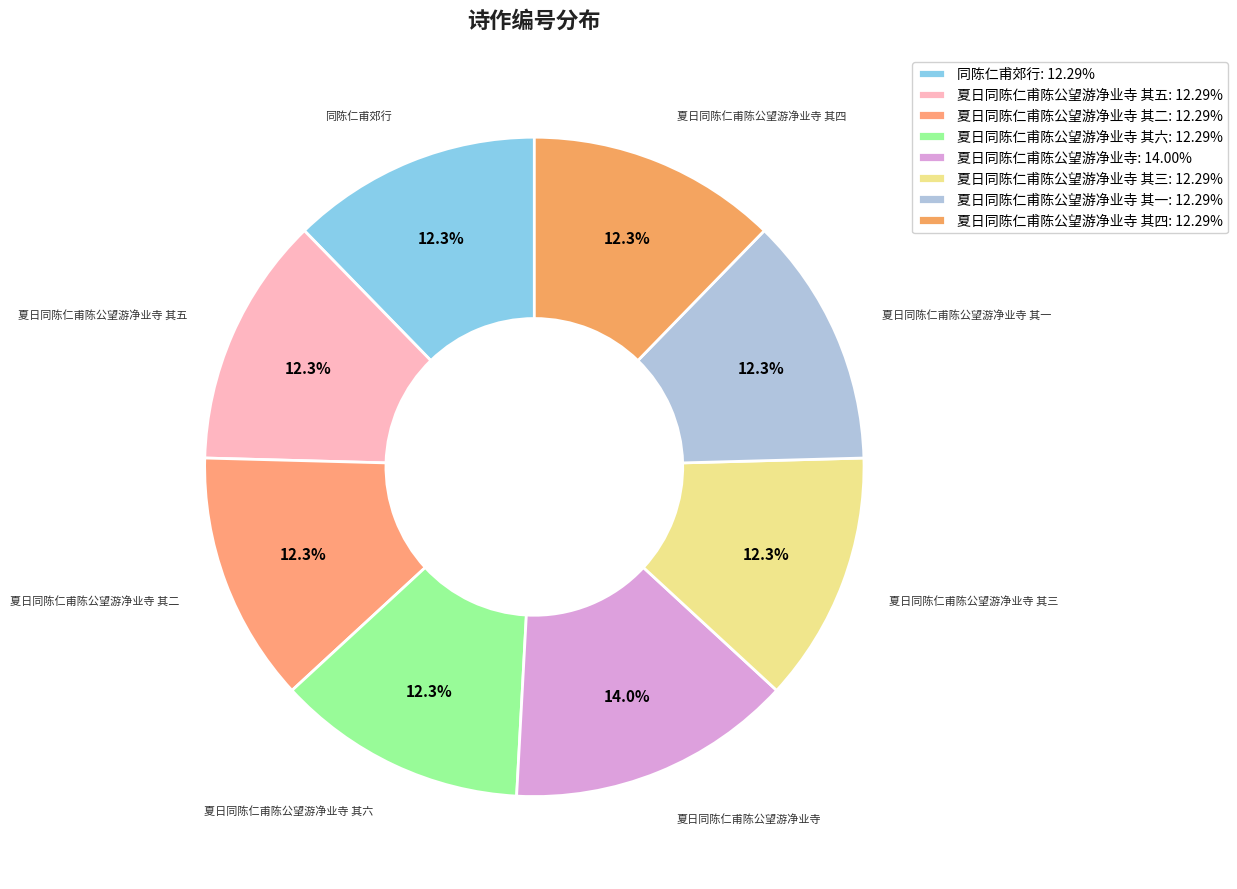

How many slices are in this pie chart?

8